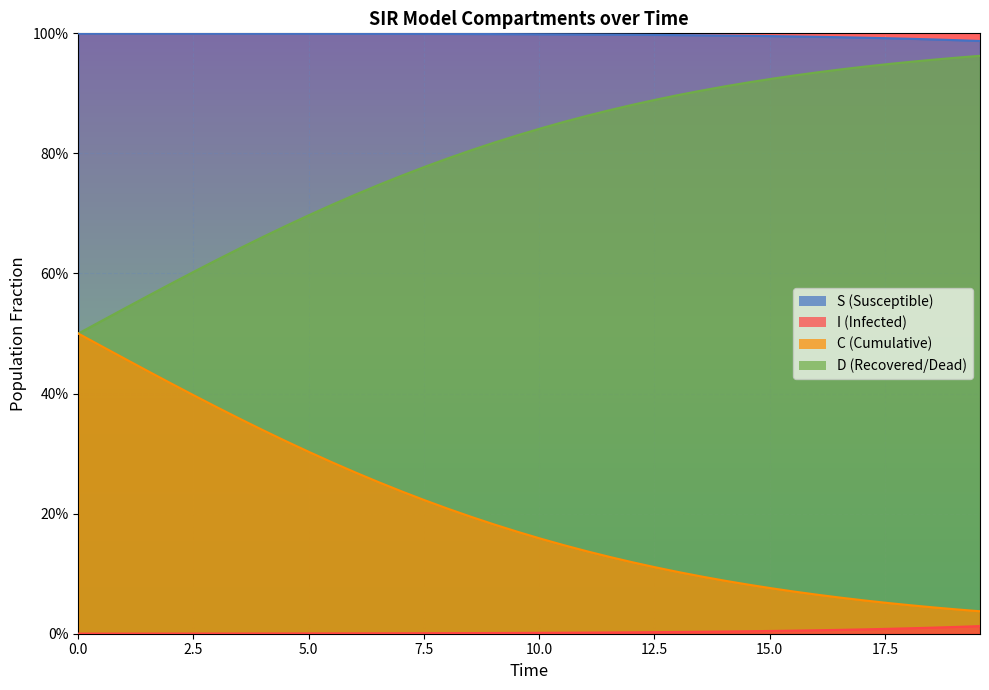

What is the maximum value shown in the chart?

1.0